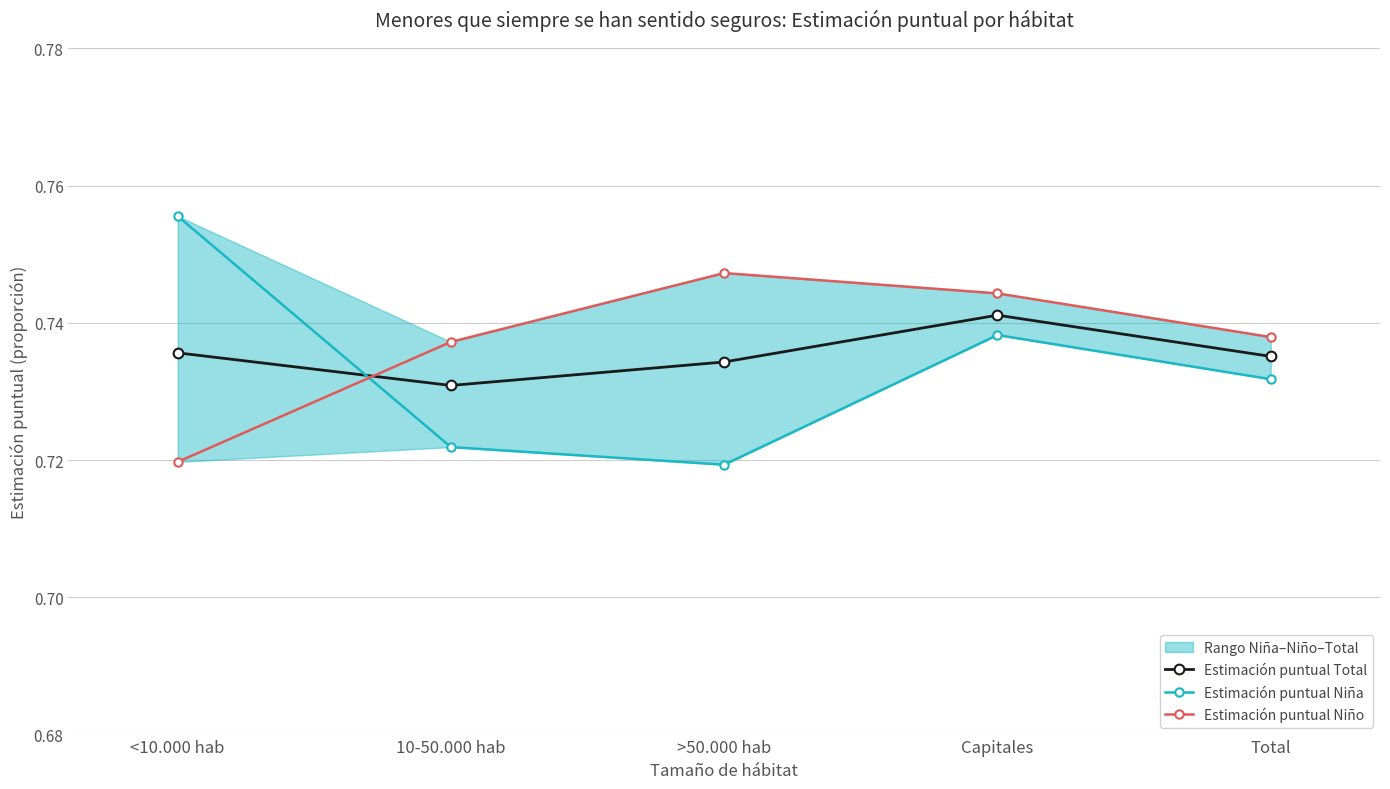

Count the Estimación puntual Total values in the range 0 to 1.

5